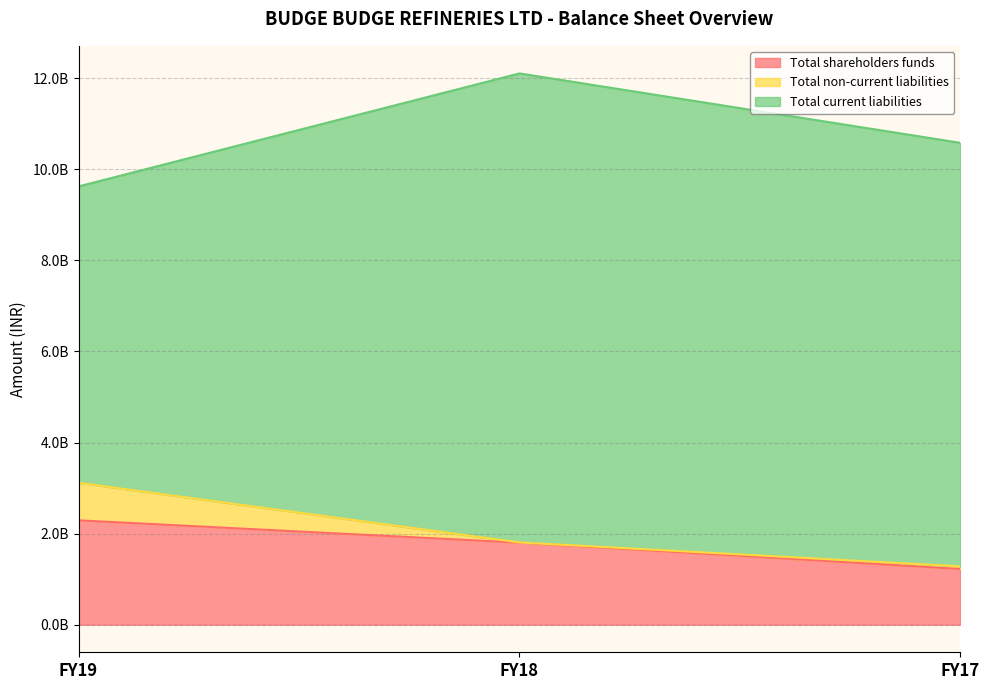

What is the smallest value displayed?

4554000